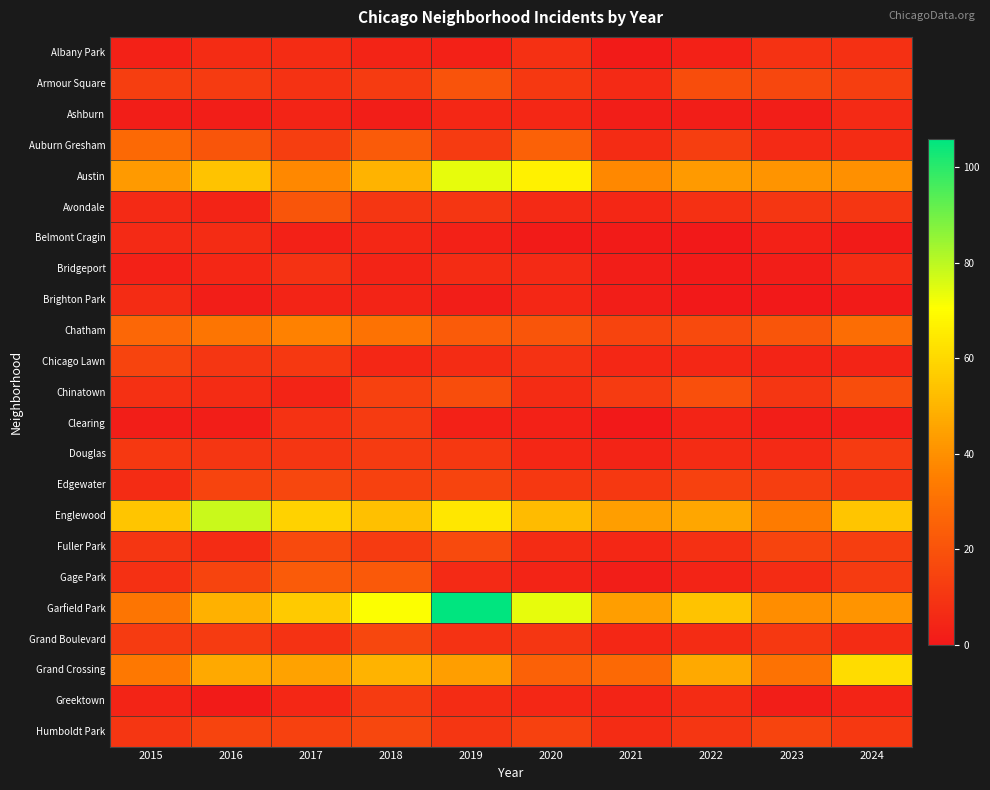

Rank the series at 2018 from lowest to highest value.

Ashburn, Albany Park, Bridgeport, Brighton Park, Belmont Cragin, Chicago Lawn, Avondale, Armour Square, Clearing, Douglas, Fuller Park, Greektown, Chinatown, Edgewater, Grand Boulevard, Humboldt Park, Gage Park, Auburn Gresham, Chatham, Austin, Grand Crossing, Englewood, Garfield Park